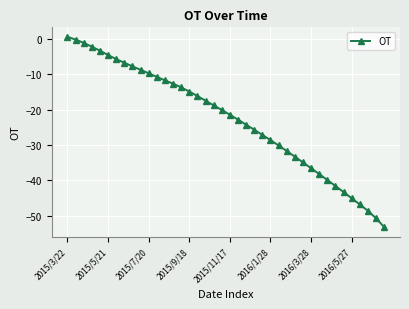

What is the value of the 12th point from the left?

-10.7